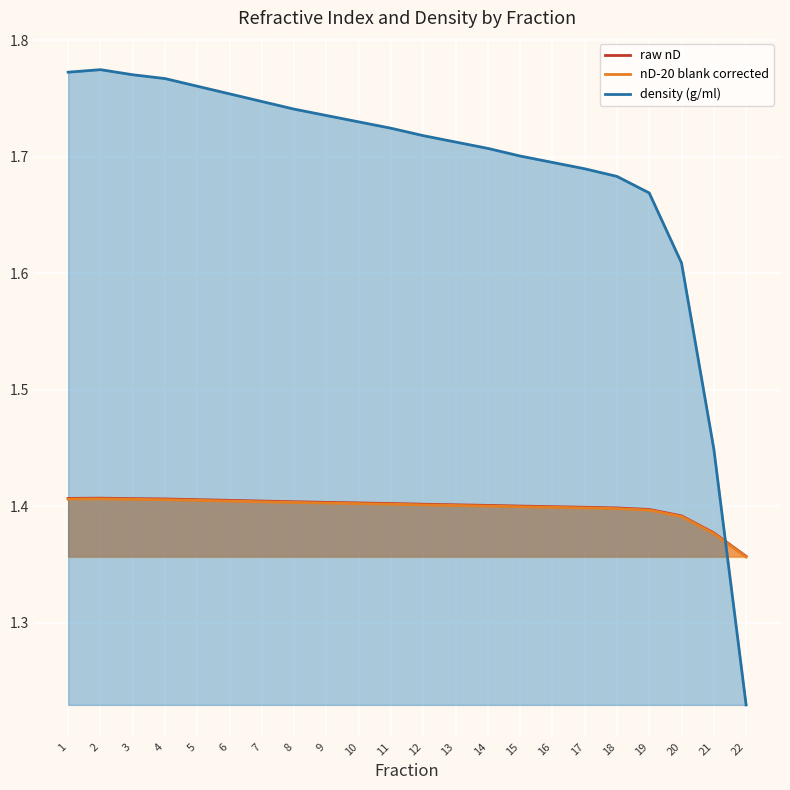

What is the sum of the raw nD values at 11 and 19?

2.8